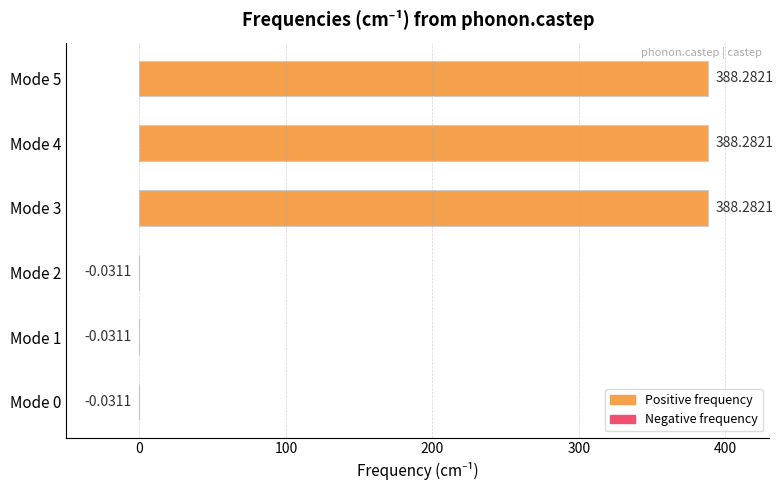

Are the bars horizontal?

Yes